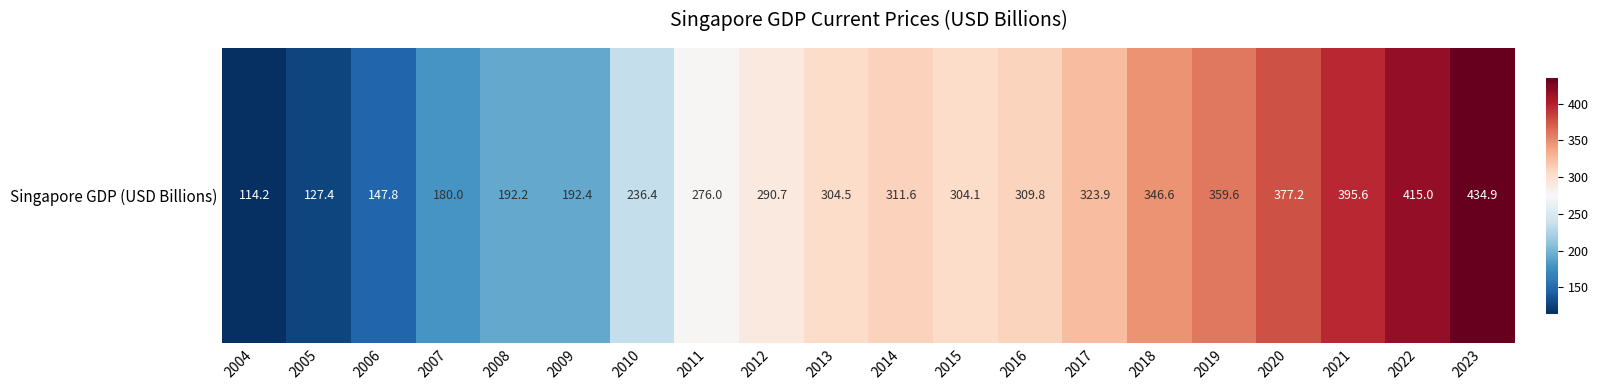

What is the average value?

282.0